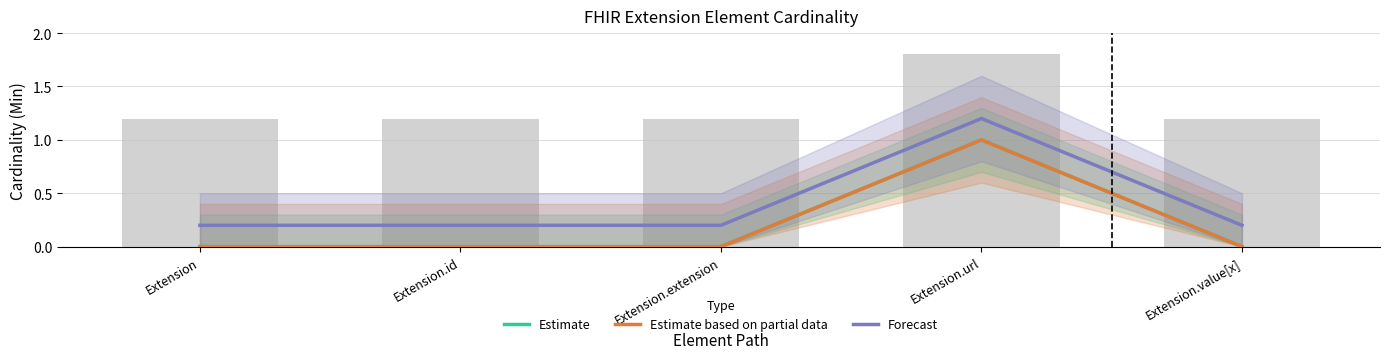

The Forecast series shows 0.3 at Extension. True or false?

False